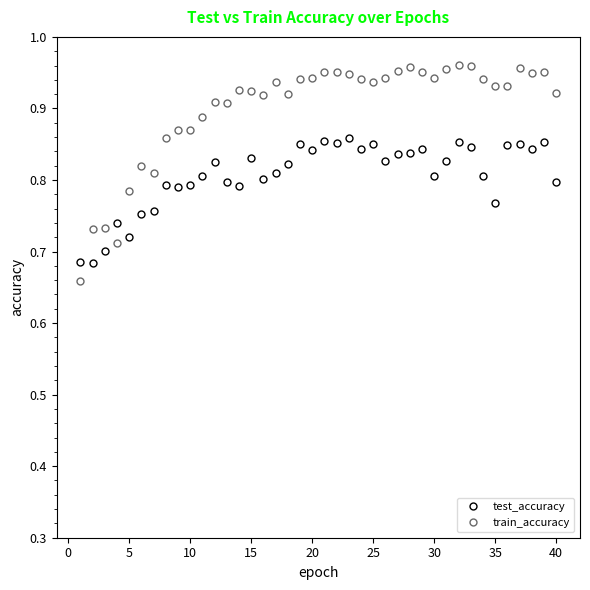

Rank the series by their average value, from lowest to highest.

test_accuracy, train_accuracy